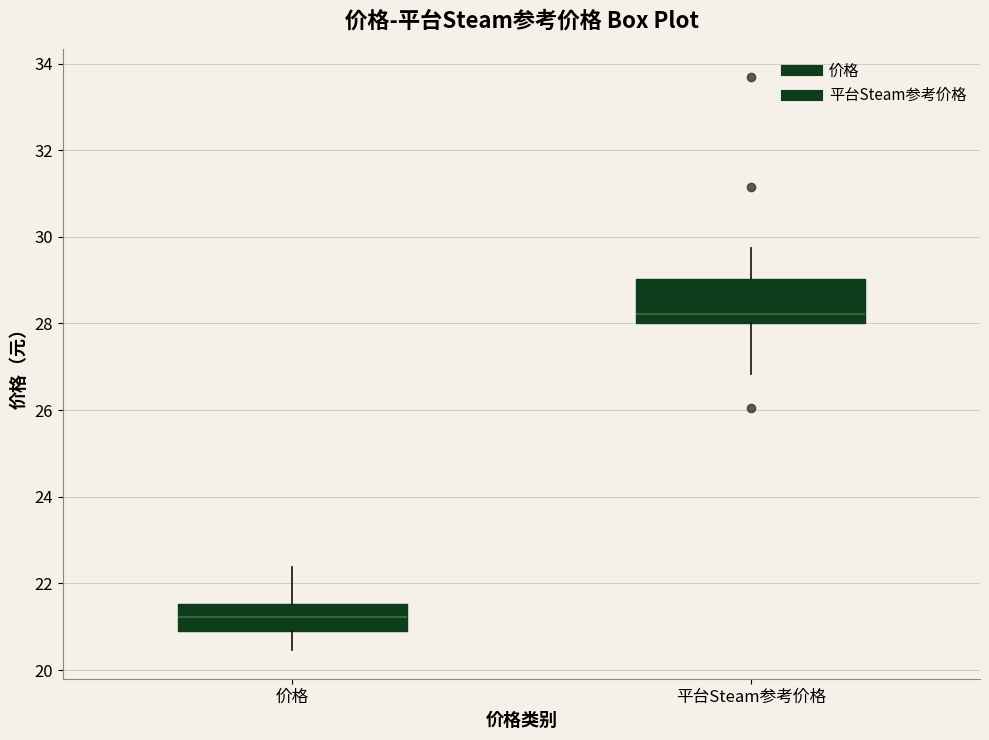

Reading left to right, read every box against the y-axis: the position of its median line, the range the box covers, and the ends of its whiskers. The values are not printed on the chart, so give them approximately, as read against the axis.

价格: median 21.2, box 21.0 to 21.6, whiskers 20.4 to 22.4
平台Steam参考价格: median 28.2, box 28.0 to 29.0, whiskers 26.8 to 29.8